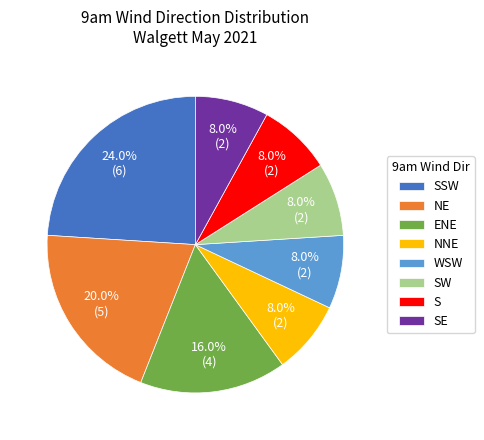

Which has a higher value, SSW or SE?

SSW